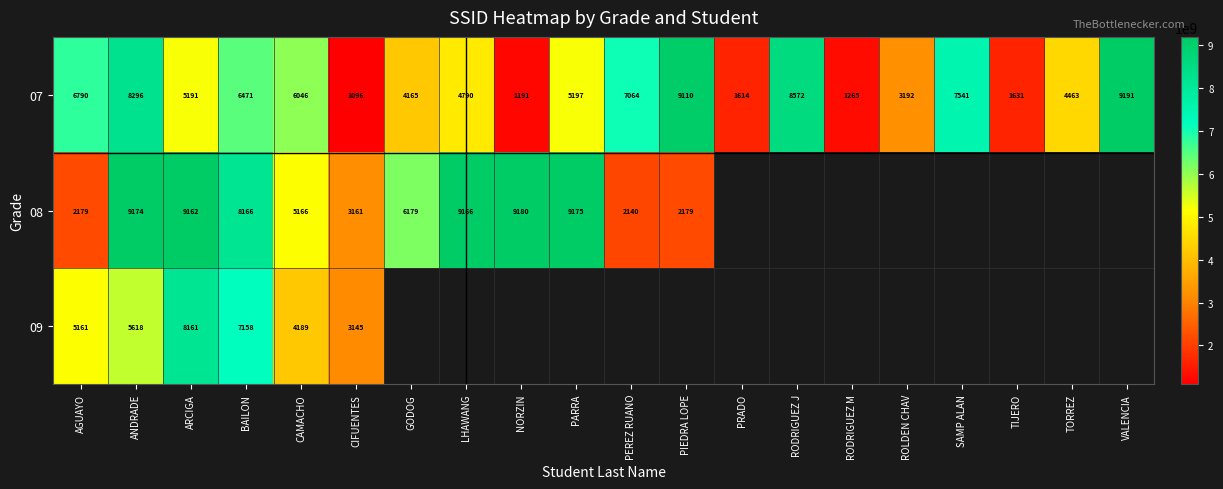

What is the difference between the 08 values at ANDRADE and ARCIGA?

12